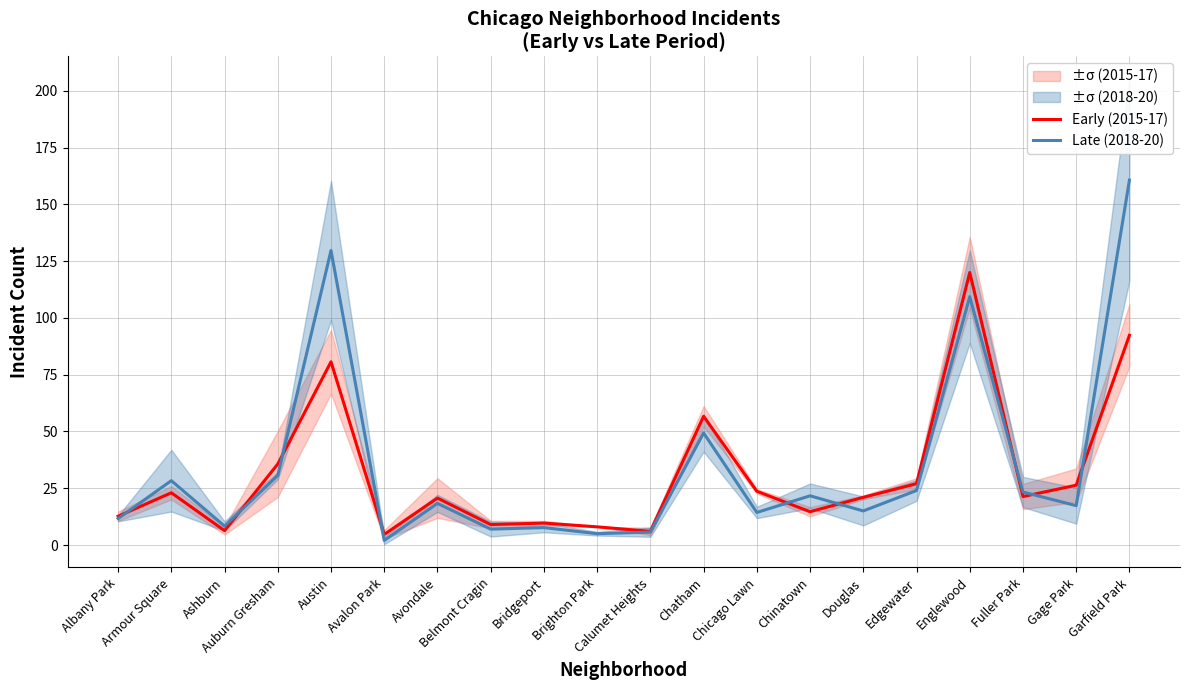

How many distinct data groups are displayed?

2